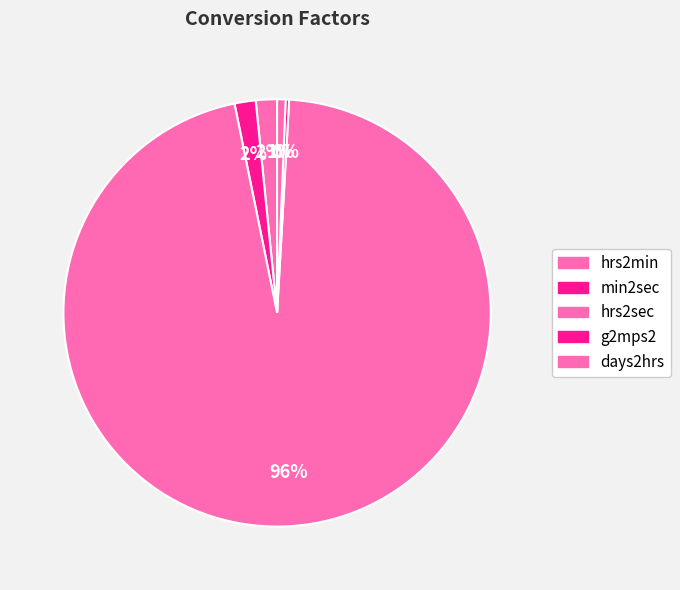

Which category has the smallest portion of the pie?

g2mps2